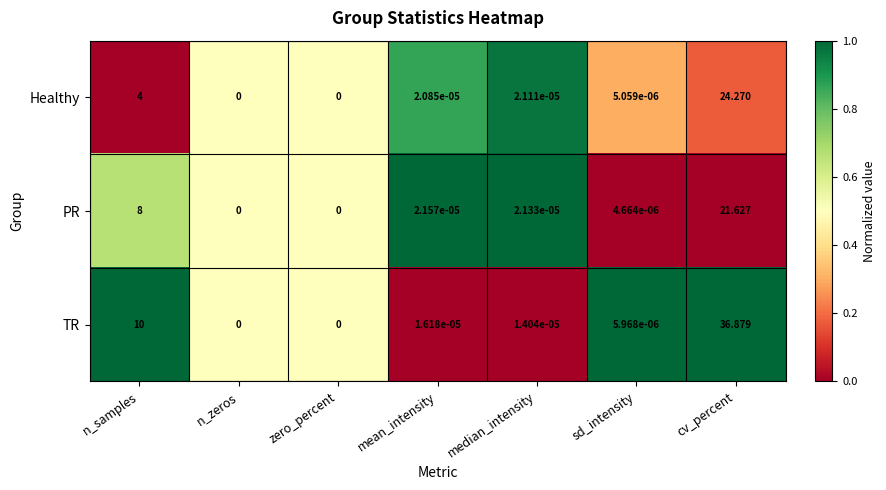

What is the difference between the highest and lowest values at n_samples?

6.0